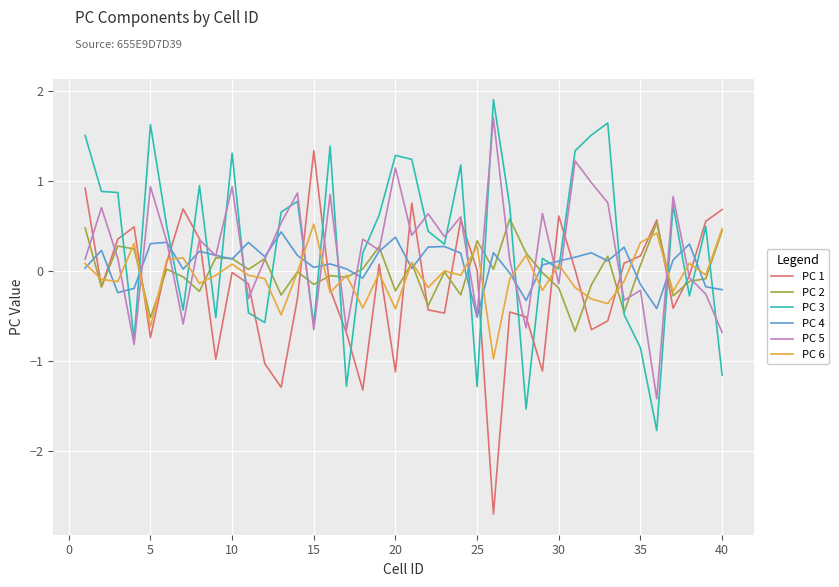

What is the greatest value displayed?

1.9